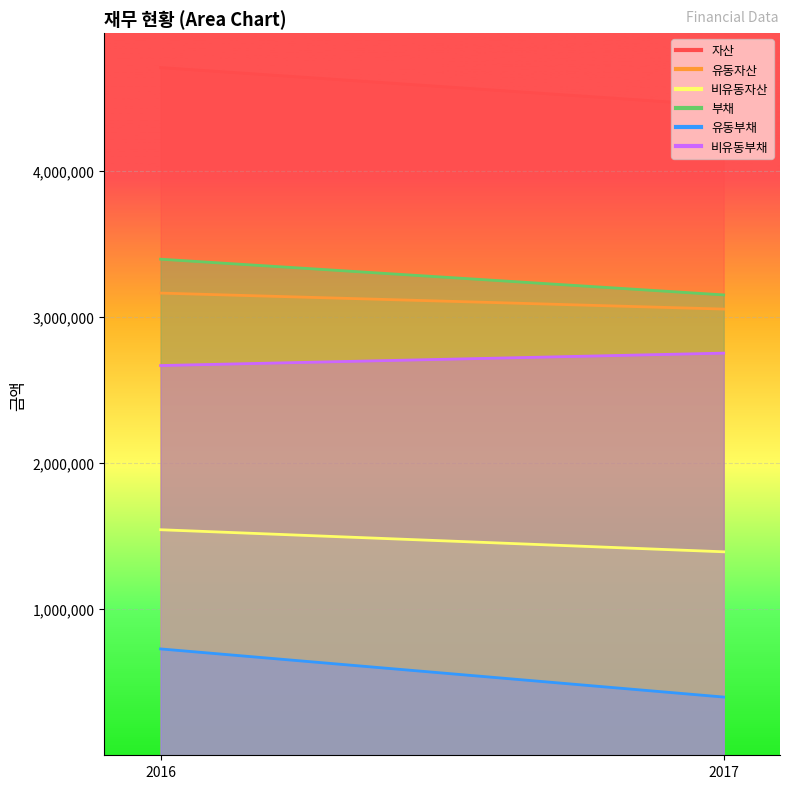

What is the value of the 비유동부채 point at the 2nd from the left?

2753617